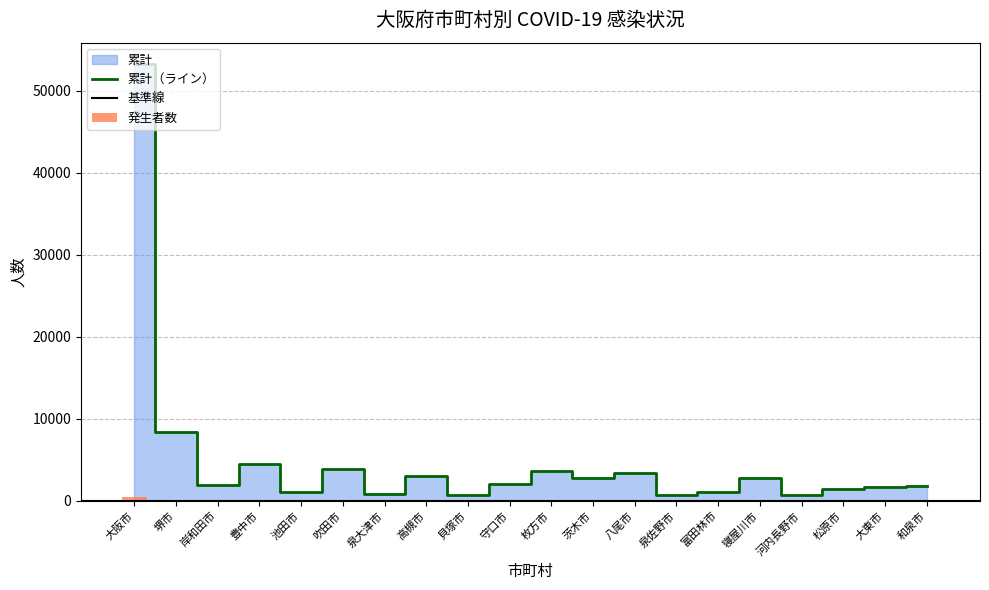

What is the label of the 16th bar from the left?

寝屋川市